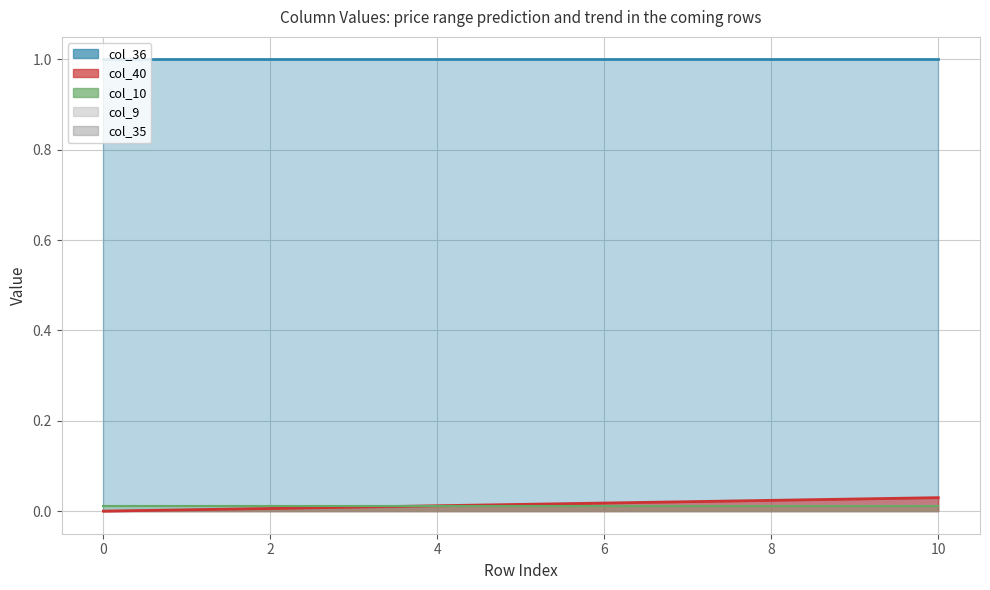

Which series has the widest spread of values?

col_40